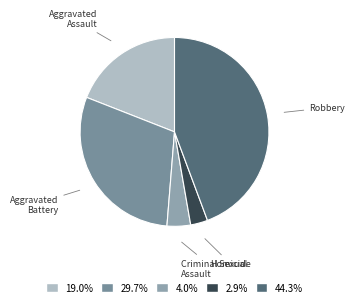

Count the number of slices in the pie.

5